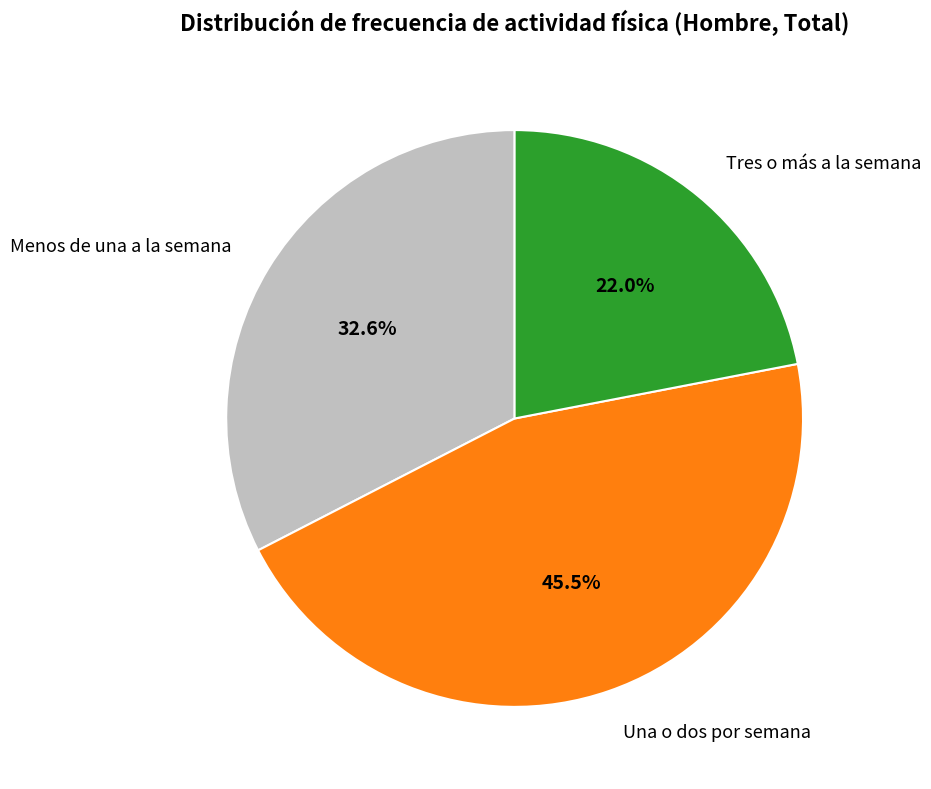

Does Una o dos por semana account for over 50% of the chart?

No